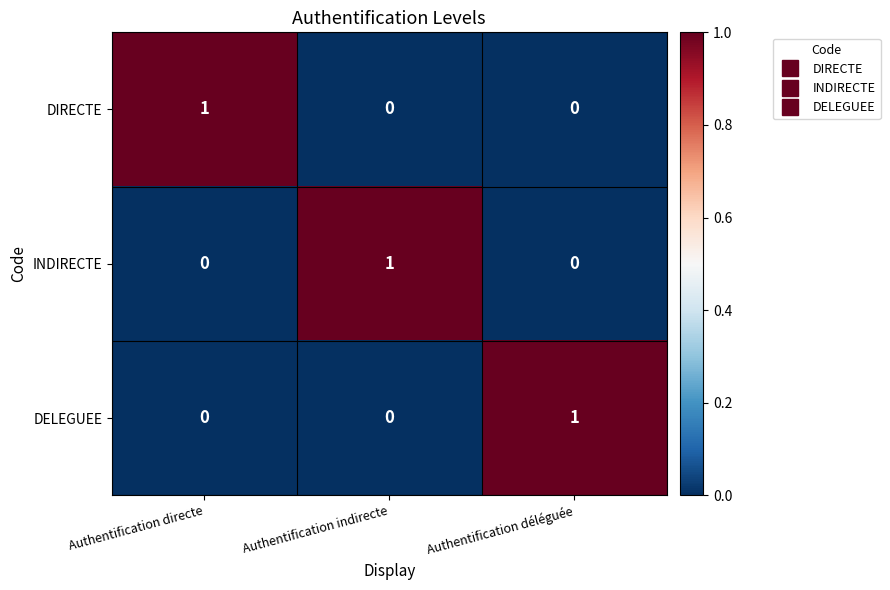

Count the number of categories in the chart.

3